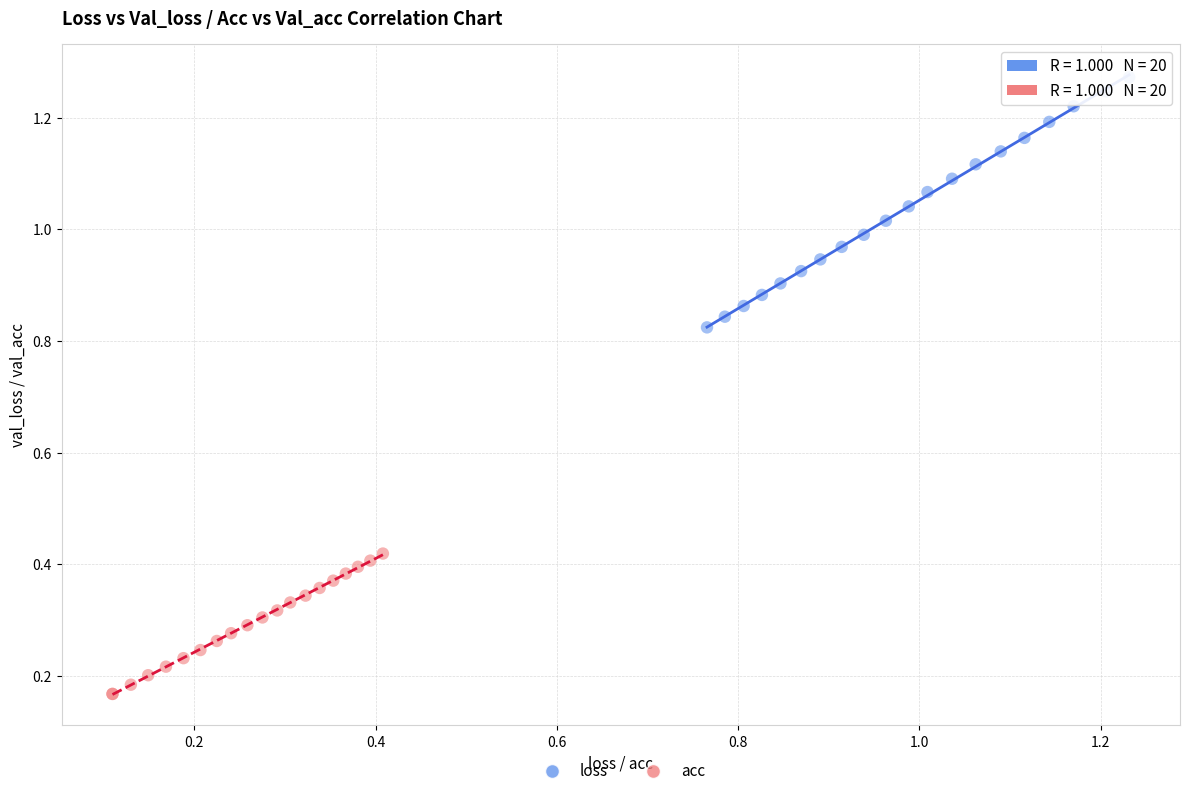

Which series has the largest Y range (max minus min)?

loss